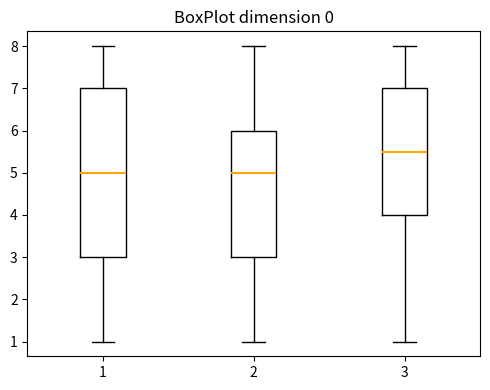

Which box's median line is the highest?

3